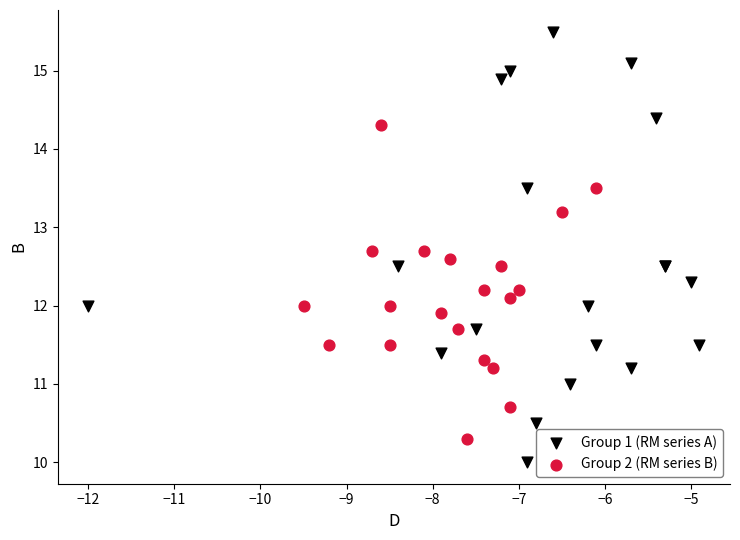

Which series reaches the maximum Y coordinate?

Group 1 (RM series A)